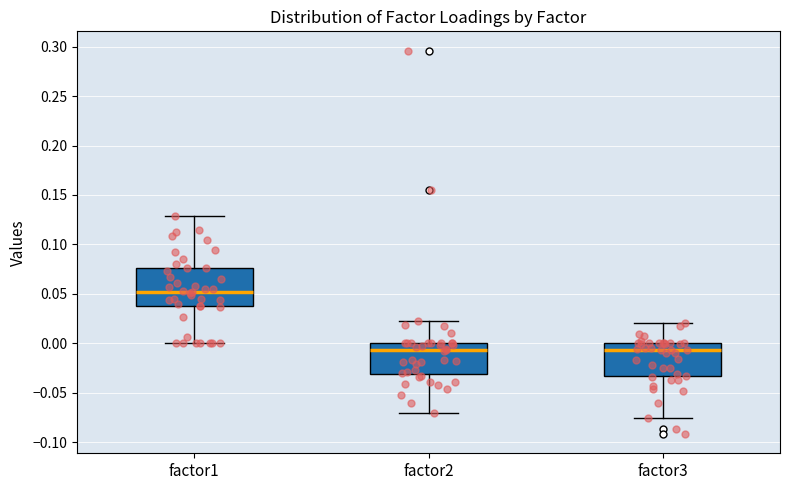

Reading left to right, transcribe this box plot: for each box, give where its median line is, the range the box spans, and where its two whiskers end, as read against the y-axis. The values are not printed on the chart, so give them approximately, as read against the axis.

factor1: median 0.050, box 0.035 to 0.075, whiskers 0.000 to 0.130
factor2: median -0.005, box -0.030 to 0.000, whiskers -0.070 to 0.020
factor3: median -0.005, box -0.035 to 0.000, whiskers -0.075 to 0.020